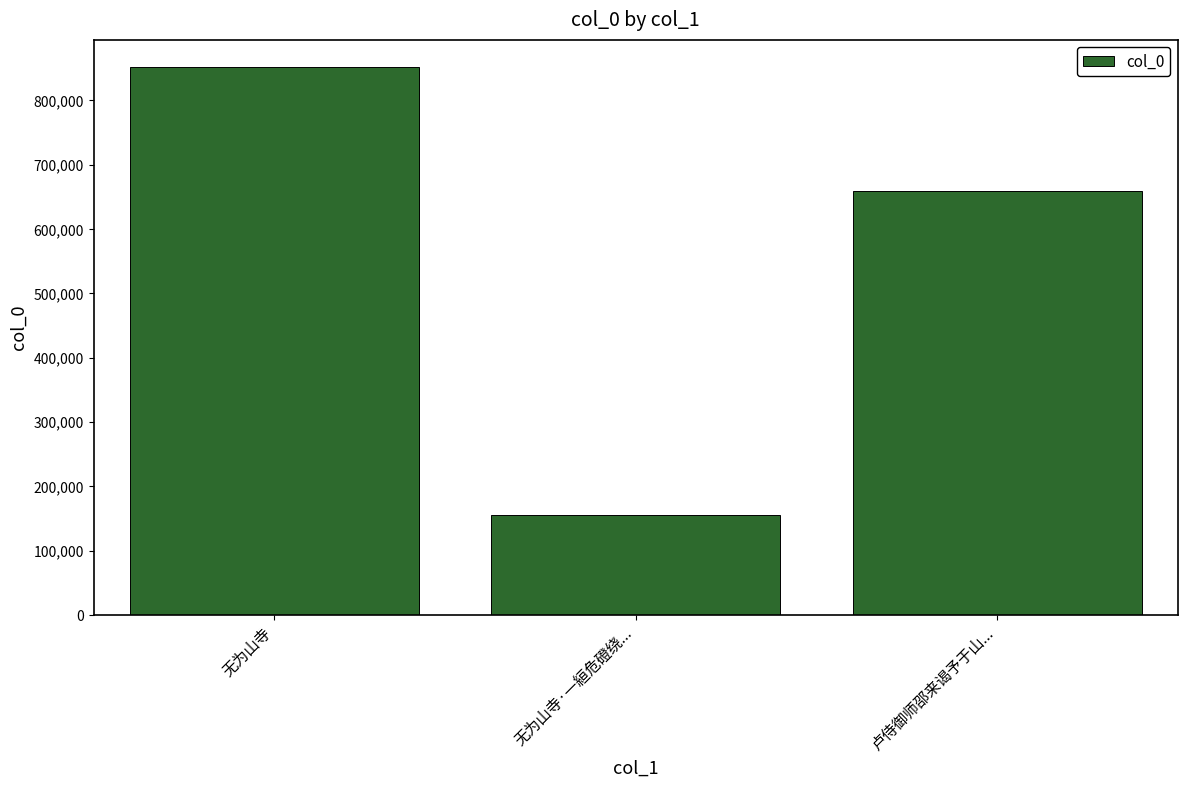

Reading right to left, transcribe all the data shown in this chart.

卢侍御师邵来谒予于山...=659078	无为山寺·一絙危磴绕...=154941	无为山寺=852011